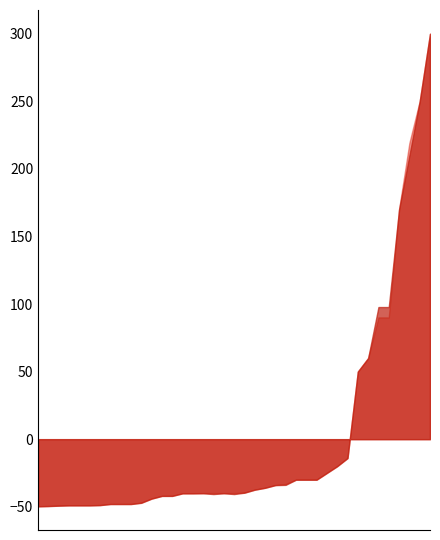

Between 18 and 26, which series saw the biggest shift?

Nameplate Capacity (MW)